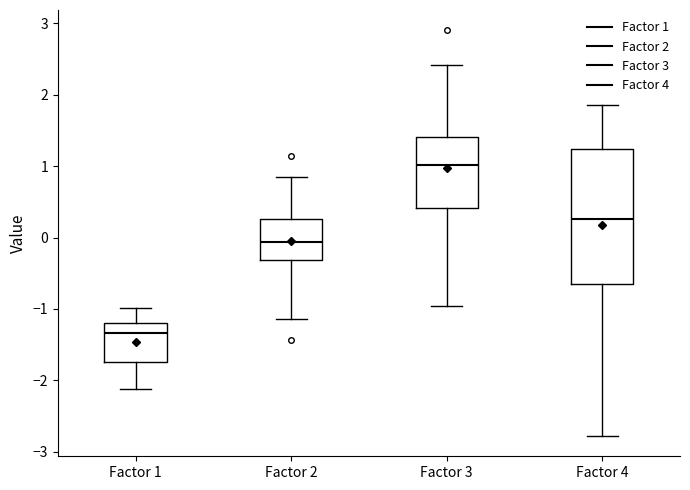

Where is the upper edge of the box for Factor 3 on the y-axis? The values are not printed on the chart, so give them approximately, as read against the axis.

1.4